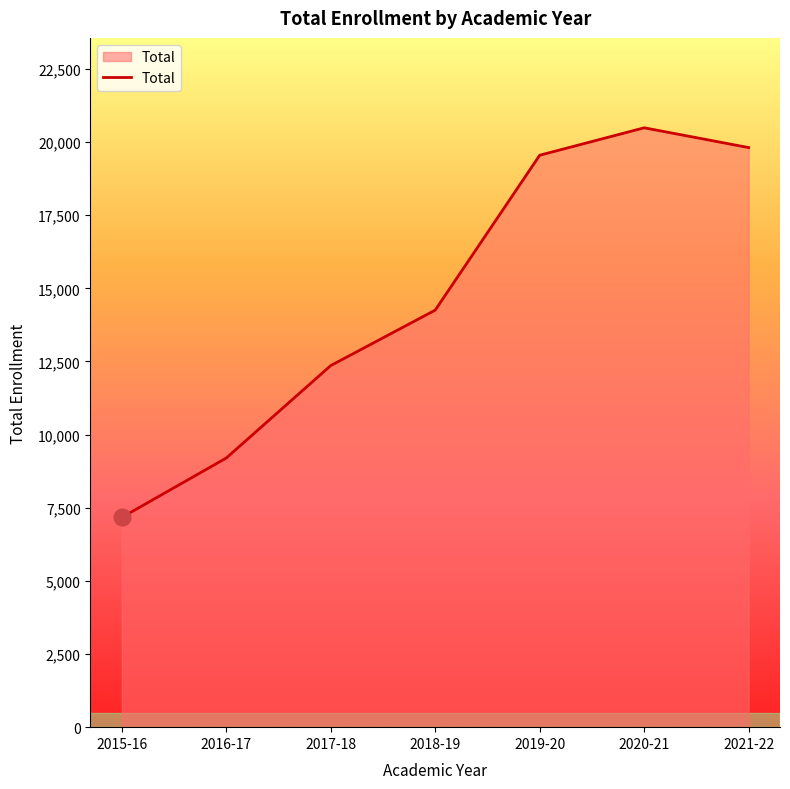

Does the chart have visible grid lines?

No